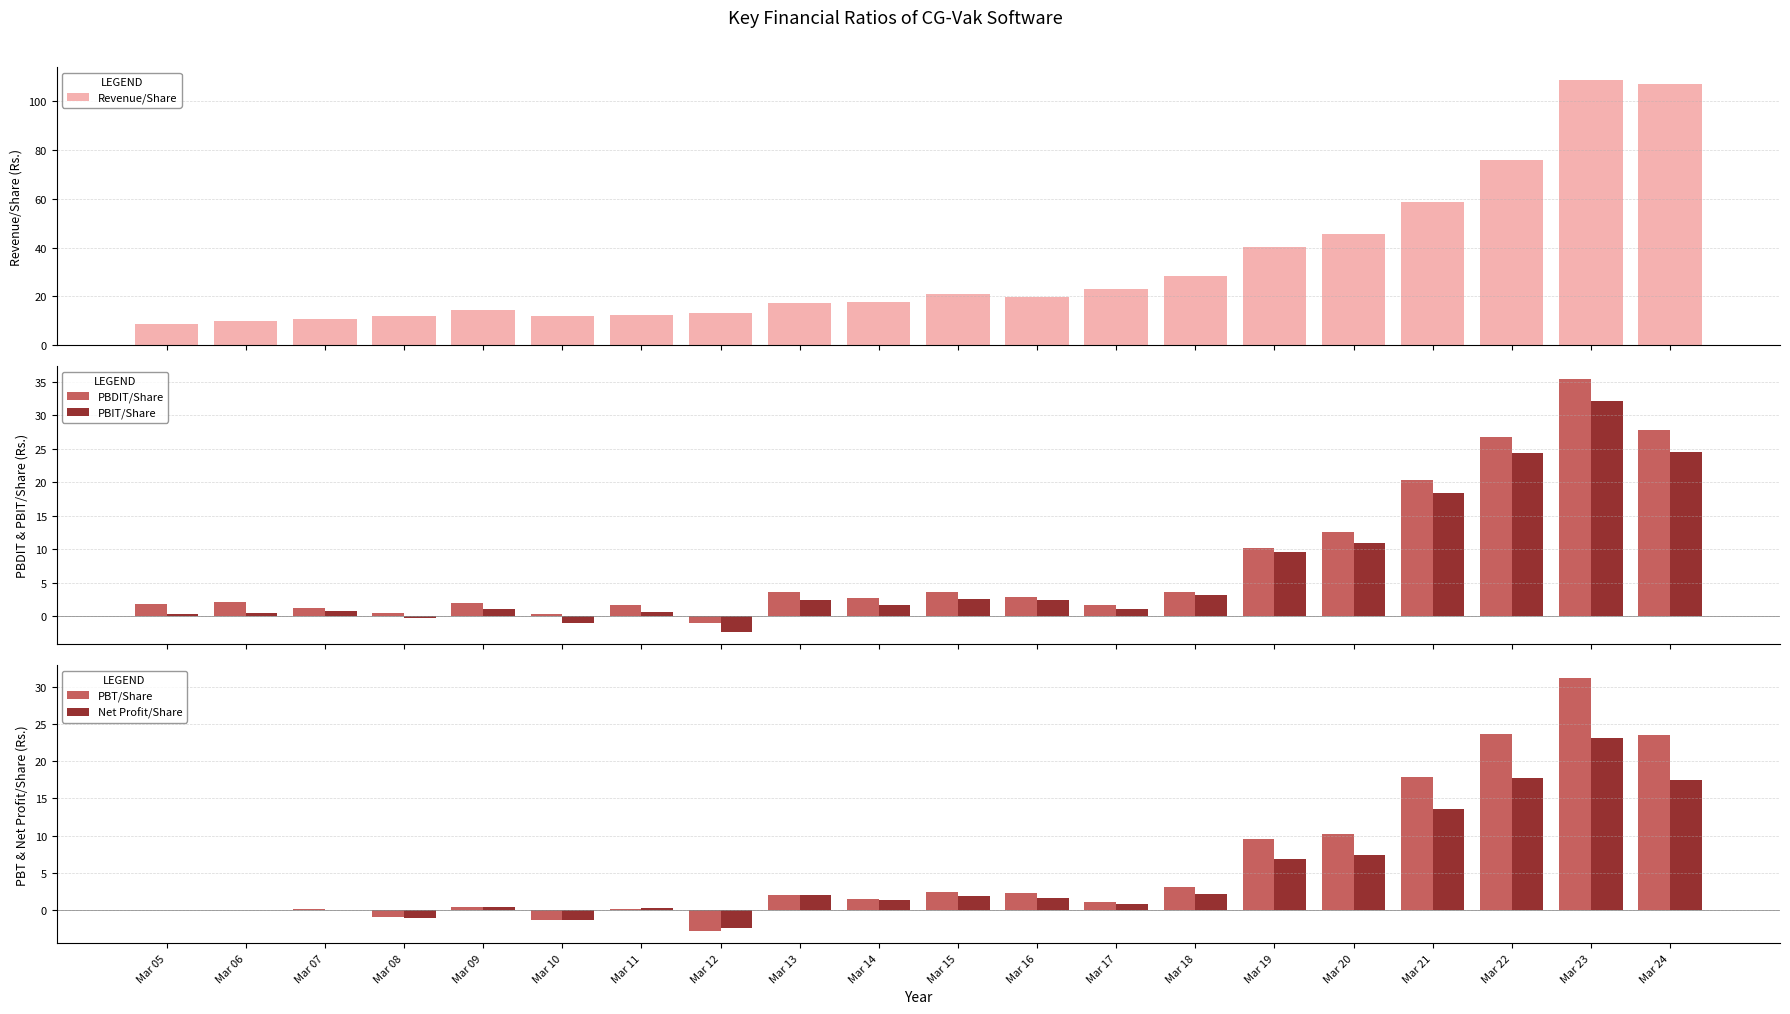

Read the Revenue/Share value at Mar 19.

40.3